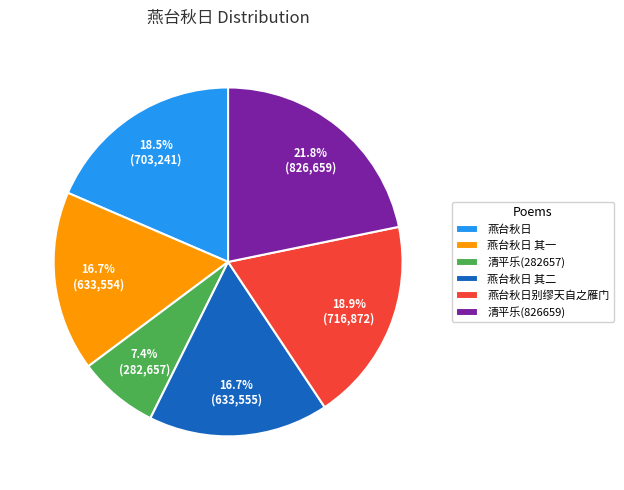

Which has a higher value, 清平乐(282657) or 燕台秋日别缪天自之雁门?

燕台秋日别缪天自之雁门